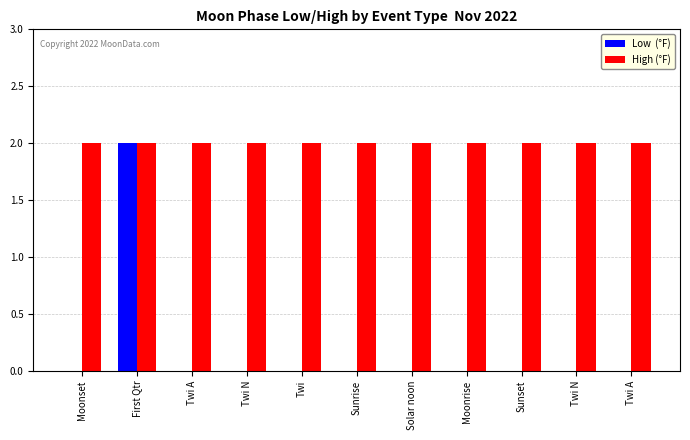

Are the bars horizontal?

No